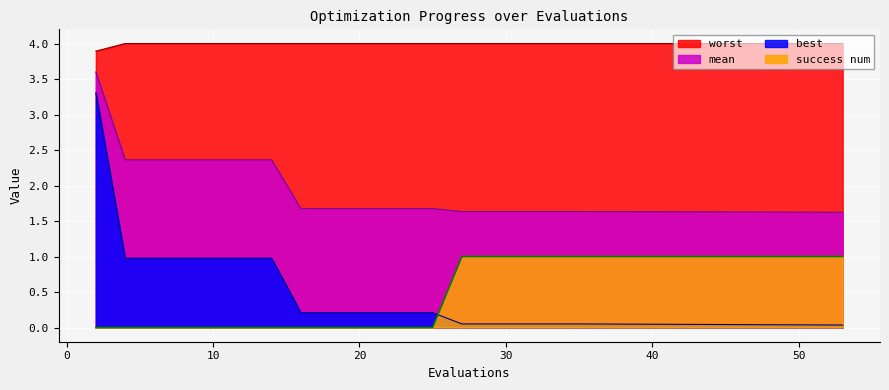

Count the mean values in the range 1 to 2.

13